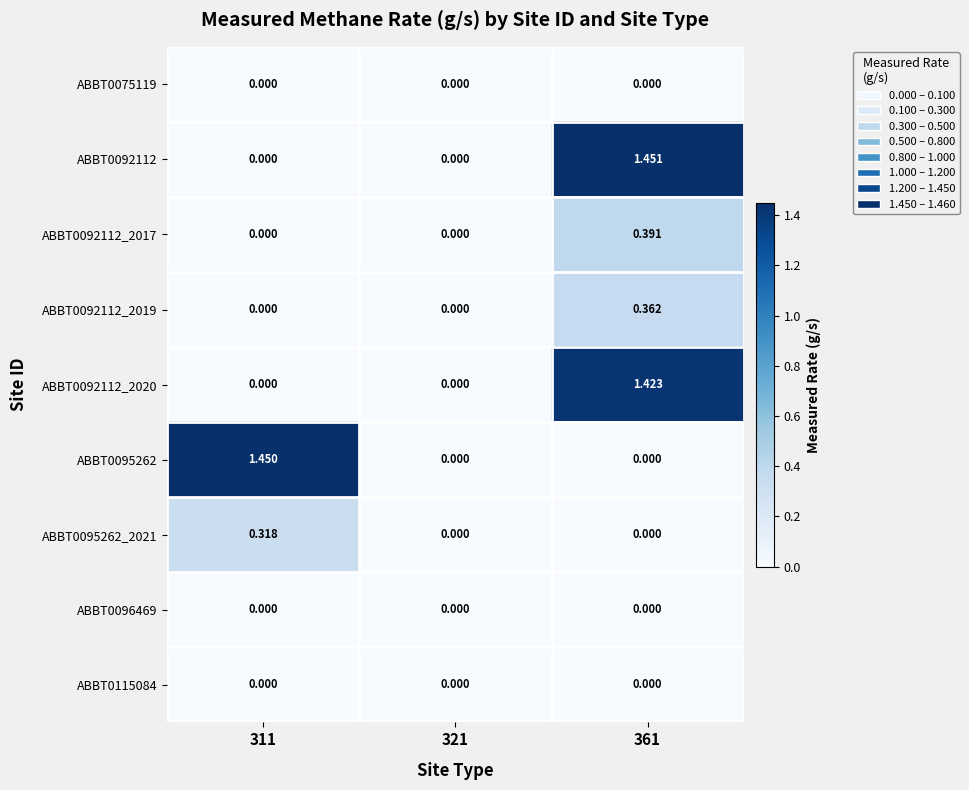

How many distinct data groups are displayed?

9